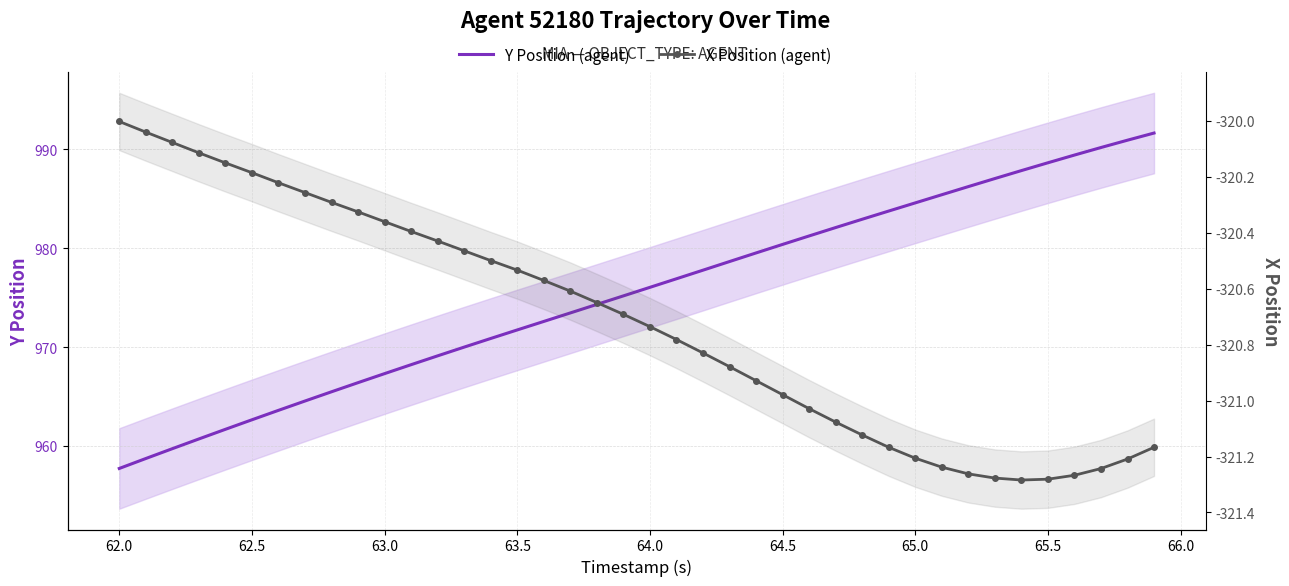

Is it true that Y Position equals 1646.9 at 13?

False